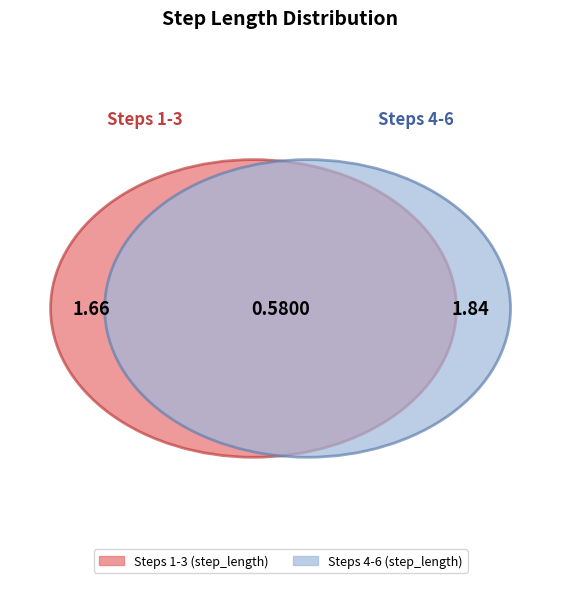

Which slice is the largest?

4